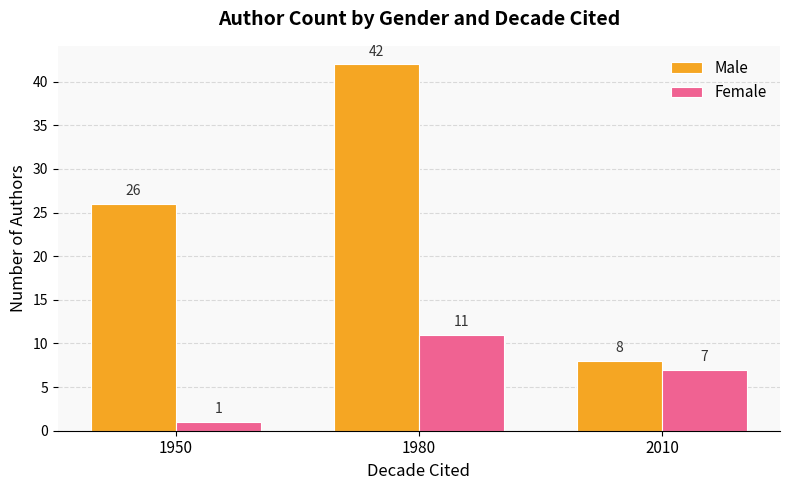

What is the value of the Female bar at the 1st from the left?

1